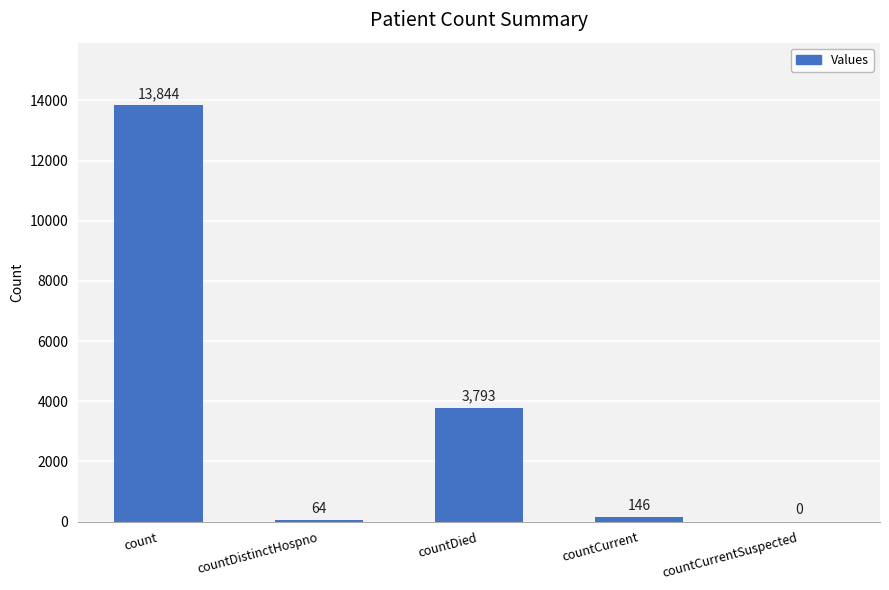

What is the sum of the values at countDistinctHospno and countDied?

3857